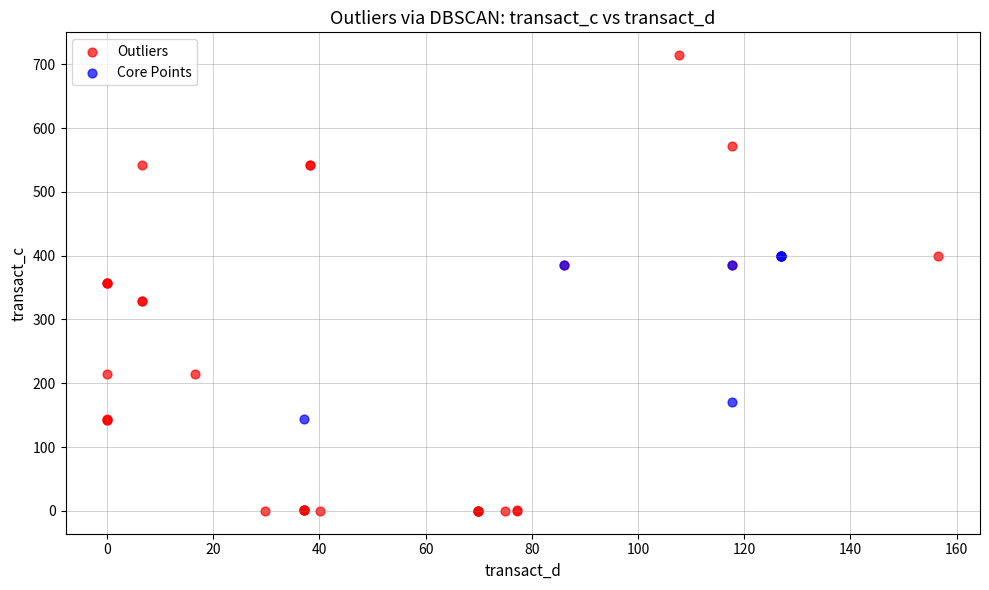

Which series contains the lowest Y value?

Outliers